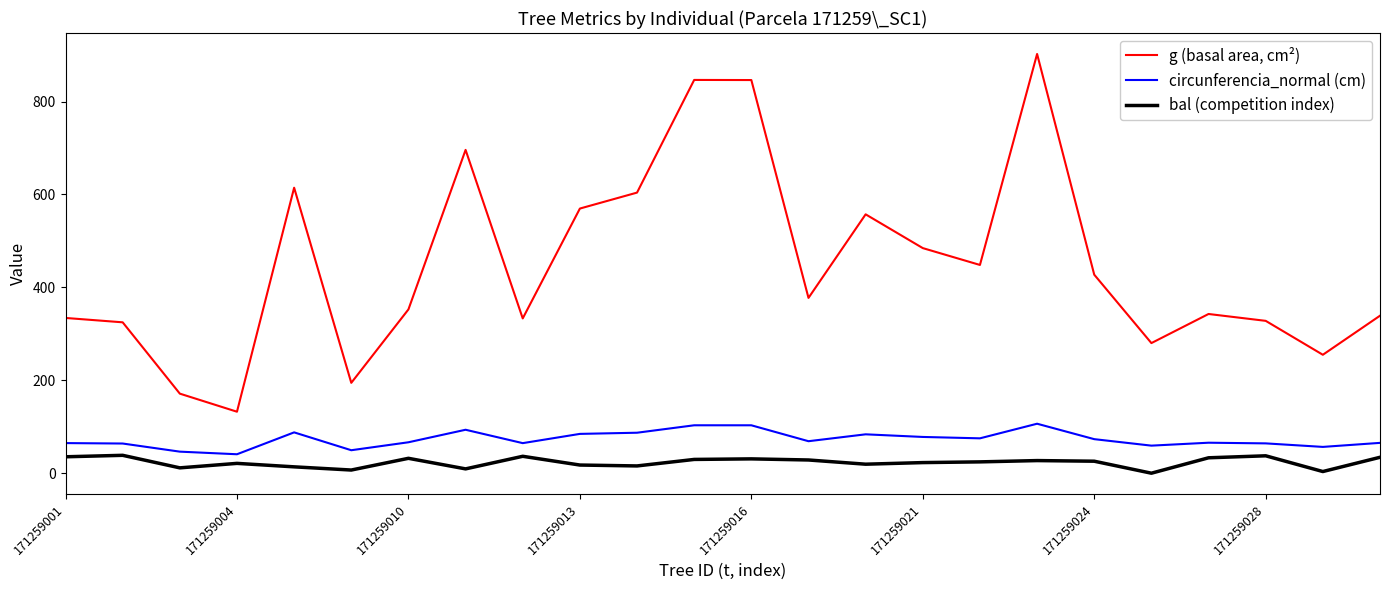

True or false: circunferencia_normal (cm) and bal (competition index) intersect in this chart.

False